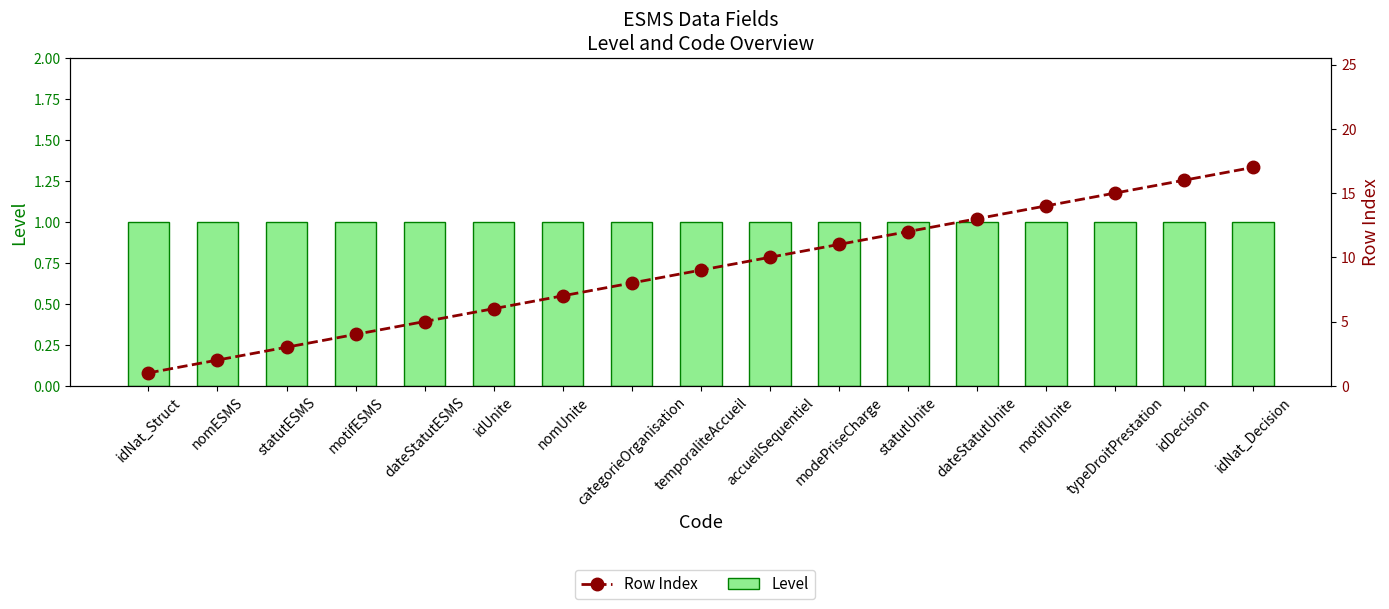

What is the value of the Level bar at the 7th from the left?

1